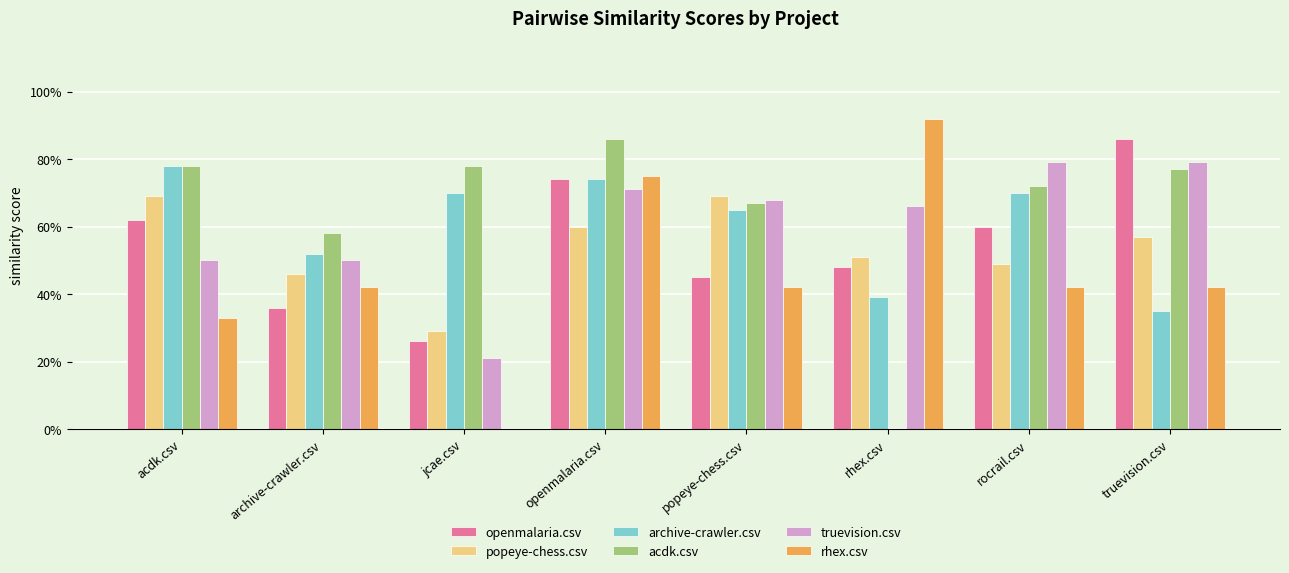

What is the difference between the second highest and second lowest values in the popeye-chess.csv series?

0.2